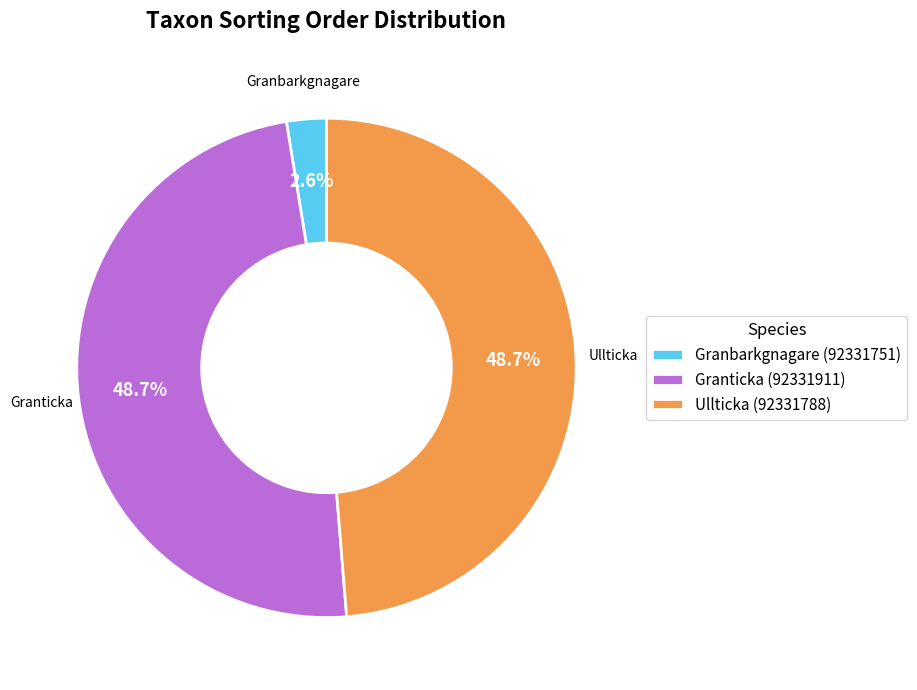

To the nearest percent, what percentage of the pie is Granbarkgnagare (92331751)?

3%